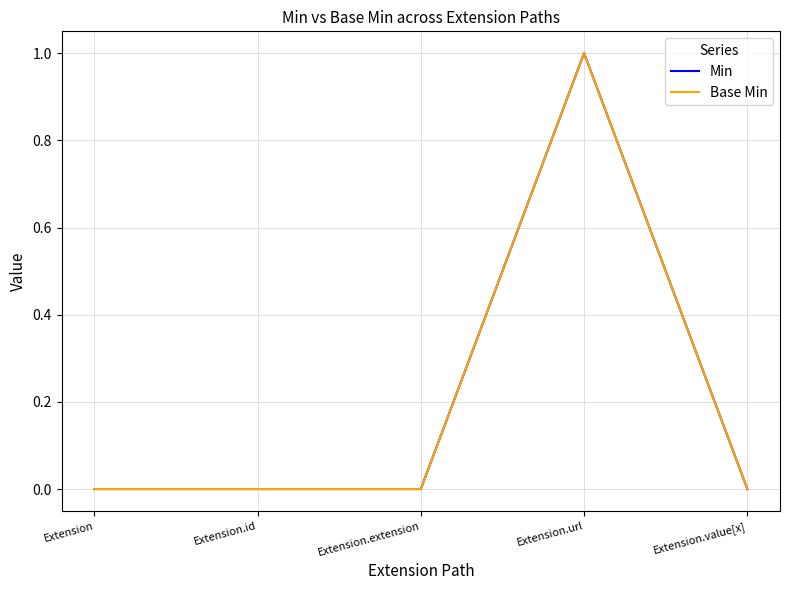

Between Extension.extension and Extension.value[x], which is larger?

Extension.extension